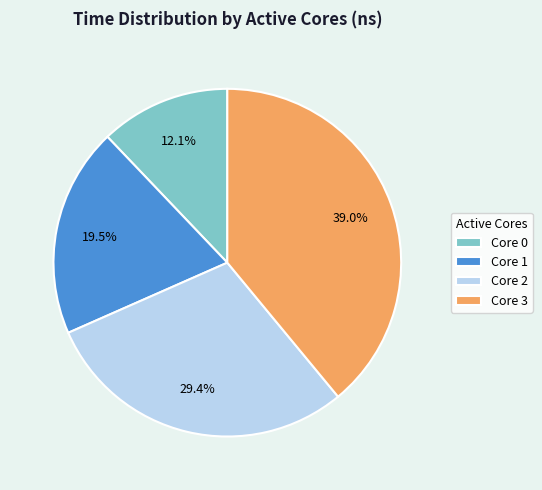

Do Core 2 and Core 3 together represent more than half of the pie?

Yes